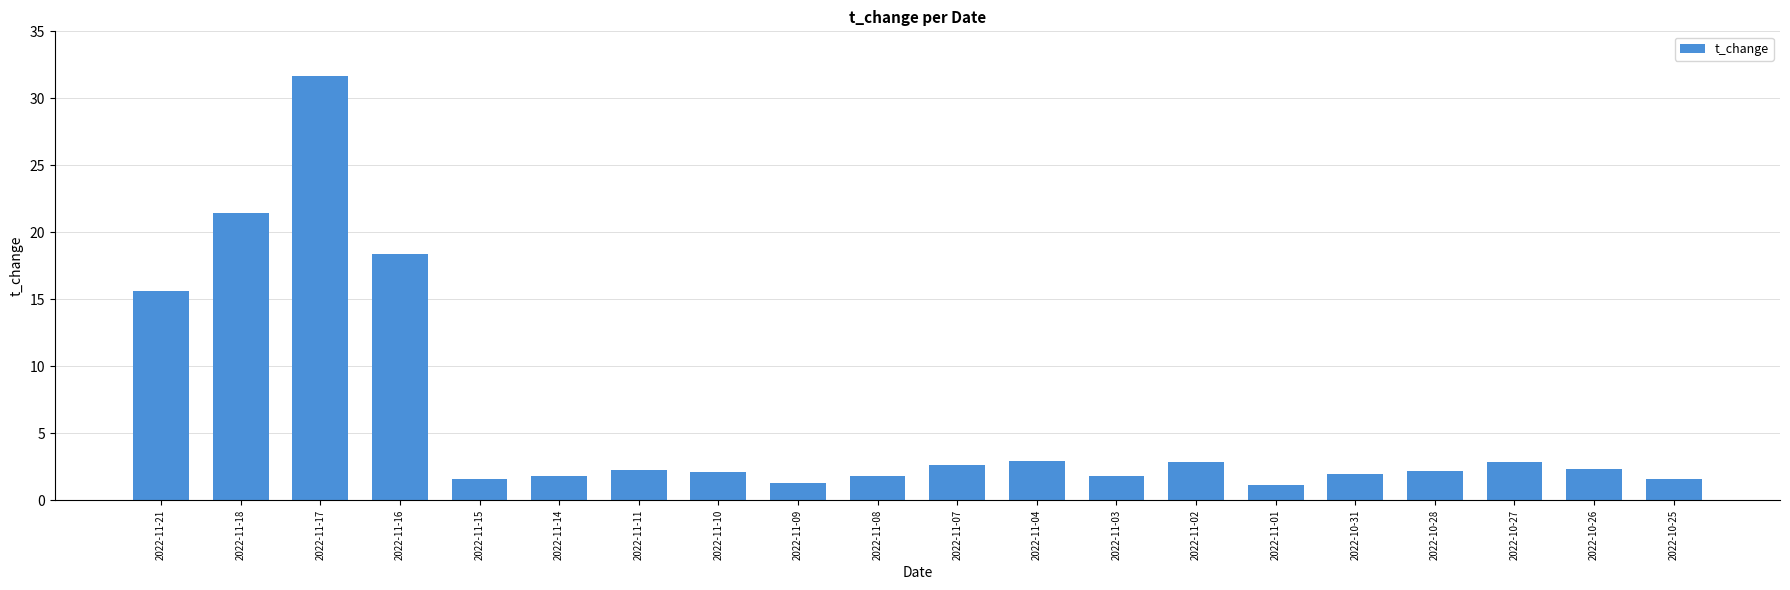

What is the maximum value shown in the chart?

31.6